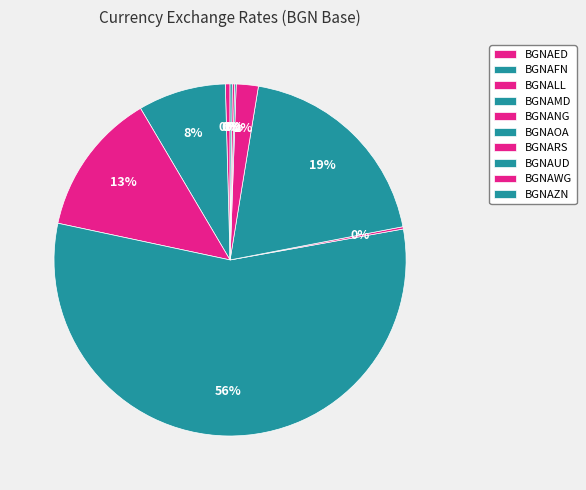

True or false: BGNAFN accounts for 8% of the total.

True